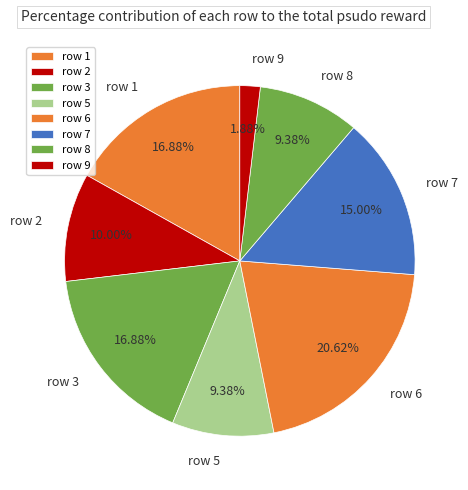

To the nearest percent, what is the difference between the row 8 and row 7 slice percentages?

6%